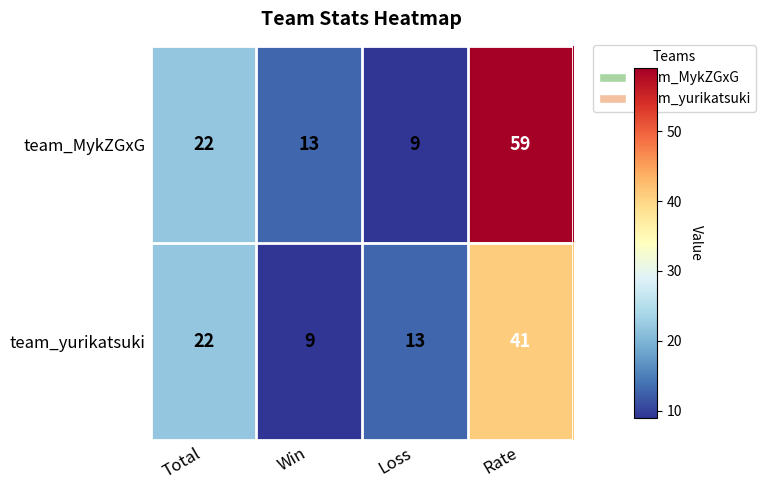

Count the number of categories in the chart.

4